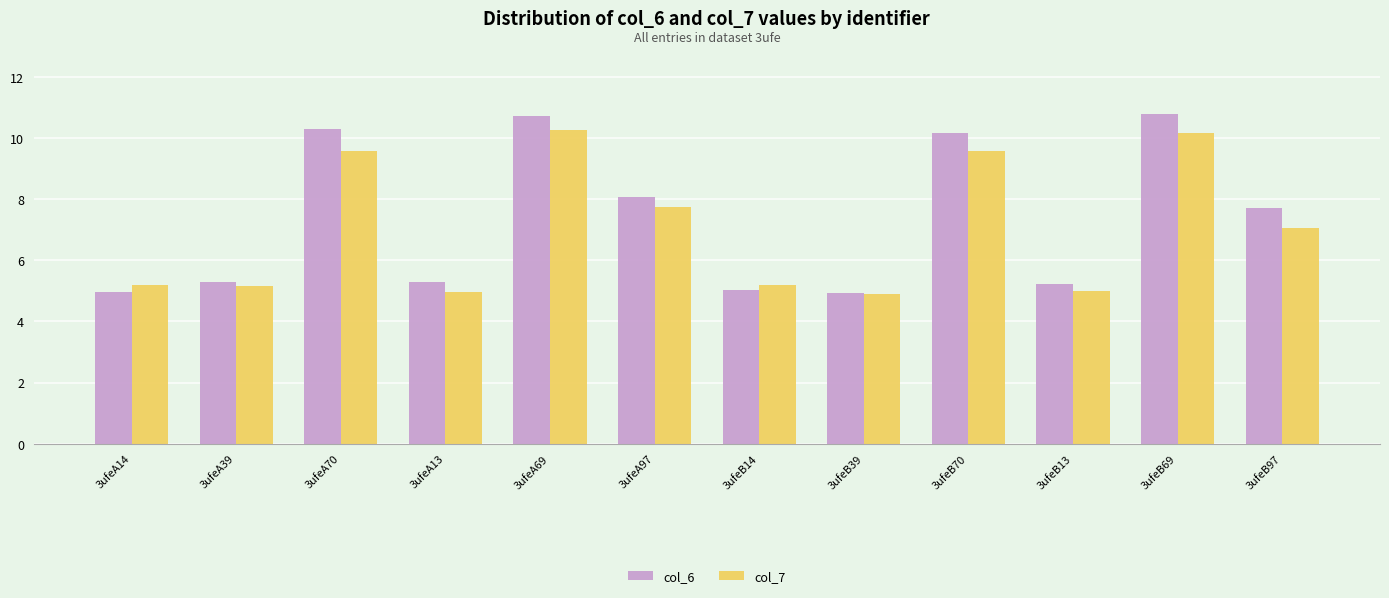

What is the average value of the col_7 series?

7.1